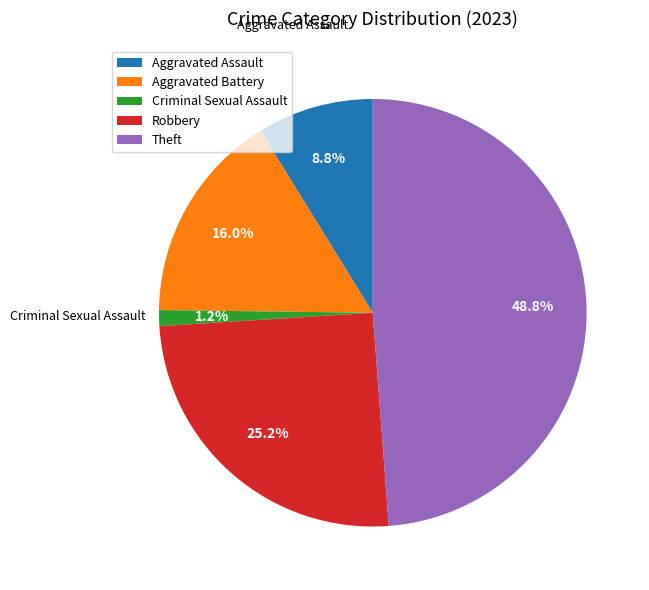

How many segments does this pie chart have?

5